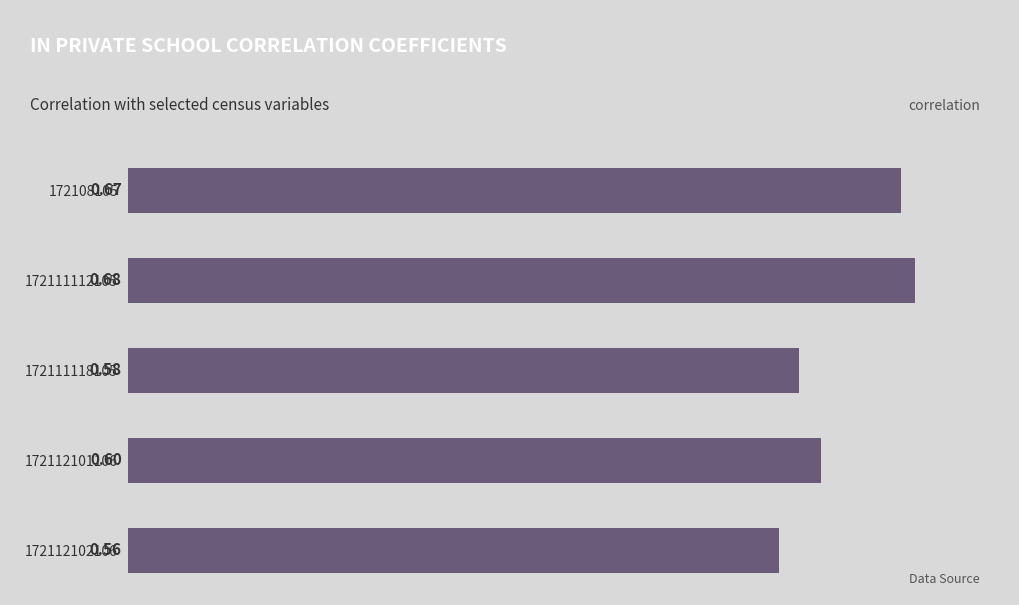

What is the average value?

0.6